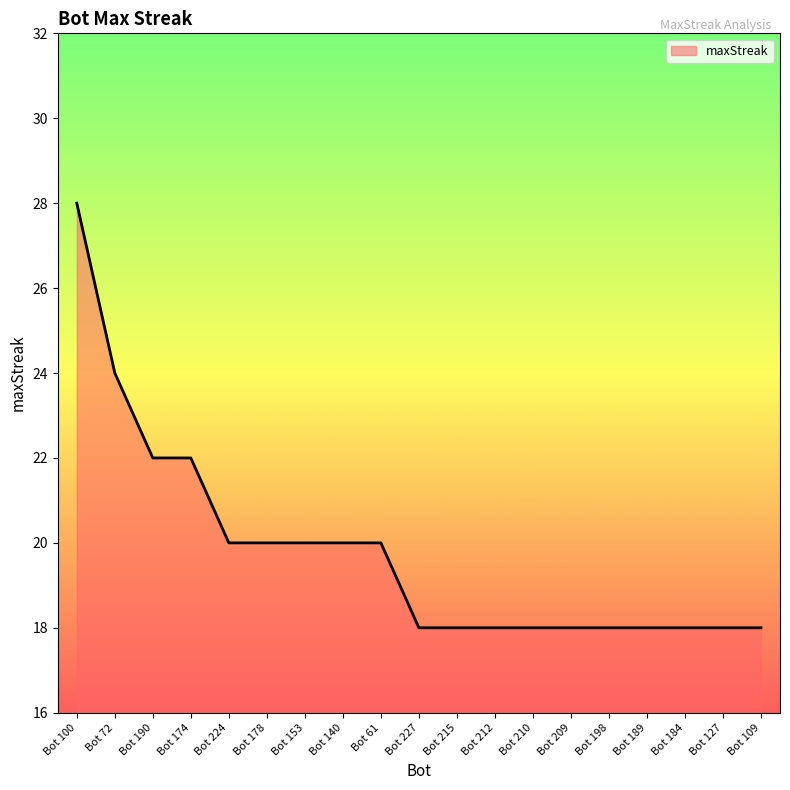

The value at Bot 127 is 18. True or false?

True